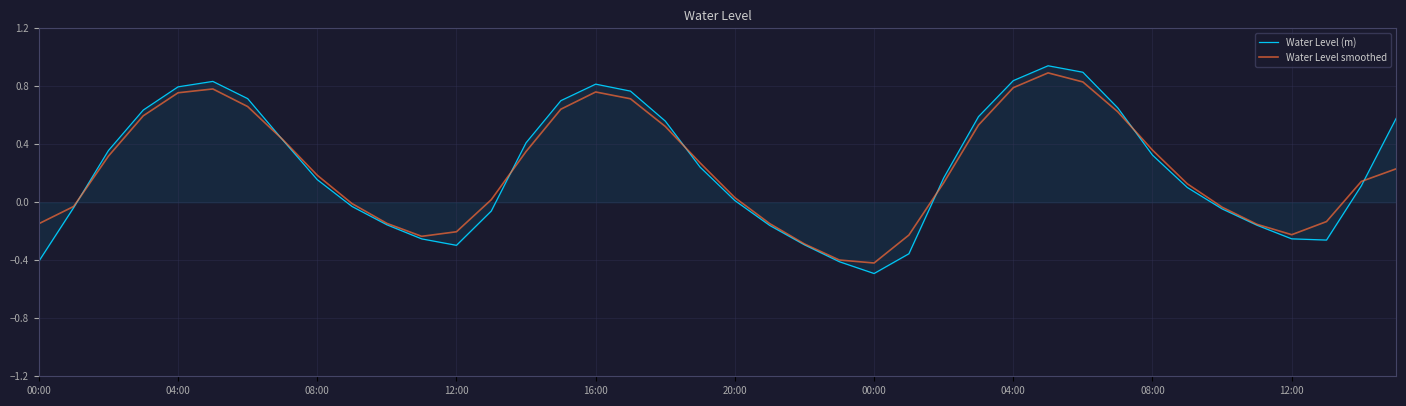

Which series has the widest spread of values?

Water Level (m)